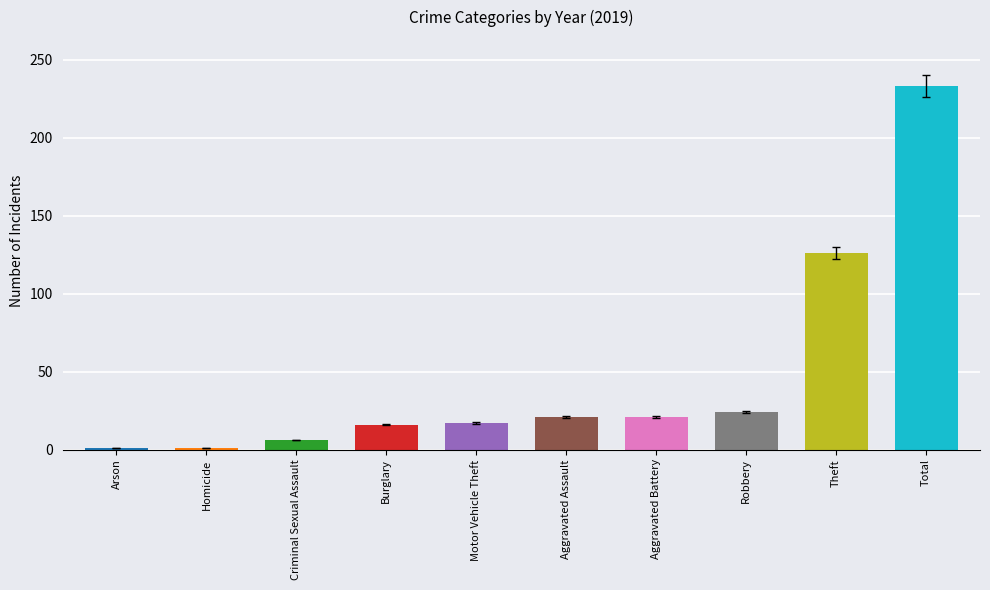

What is the sum of all values?

466